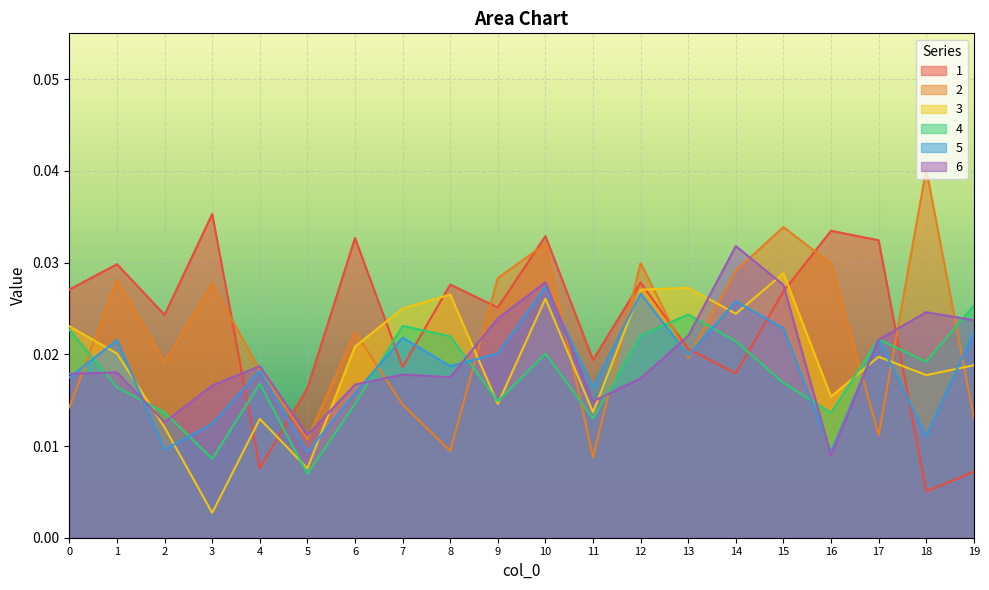

Which series has the widest spread of values?

2